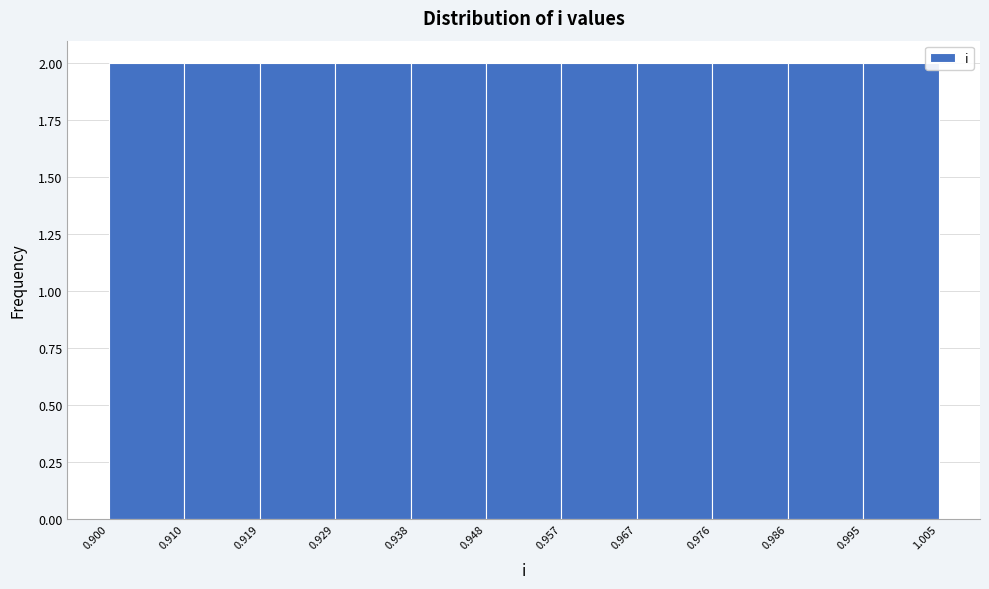

How tall is the bar that spans 0.986 to 0.995 on the x-axis? The values are not printed on the chart, so give them approximately, as read against the axis.

2